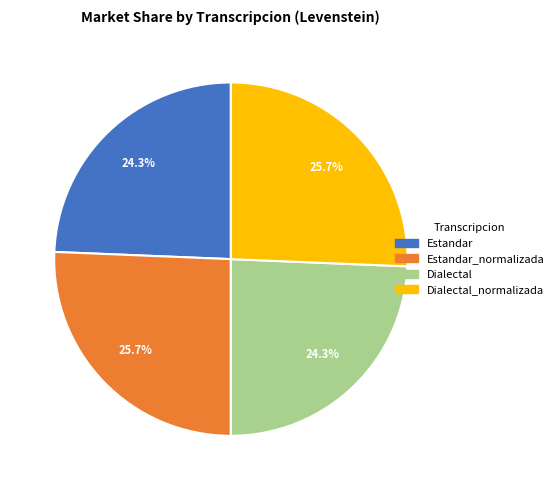

Does any single category account for the majority?

No